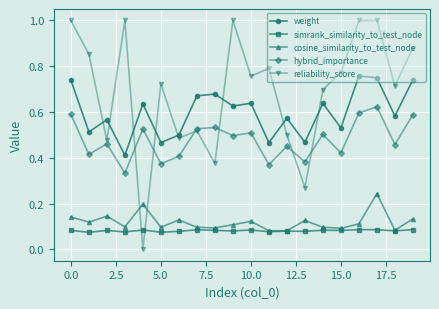

Which series has the widest spread of values?

reliability_score